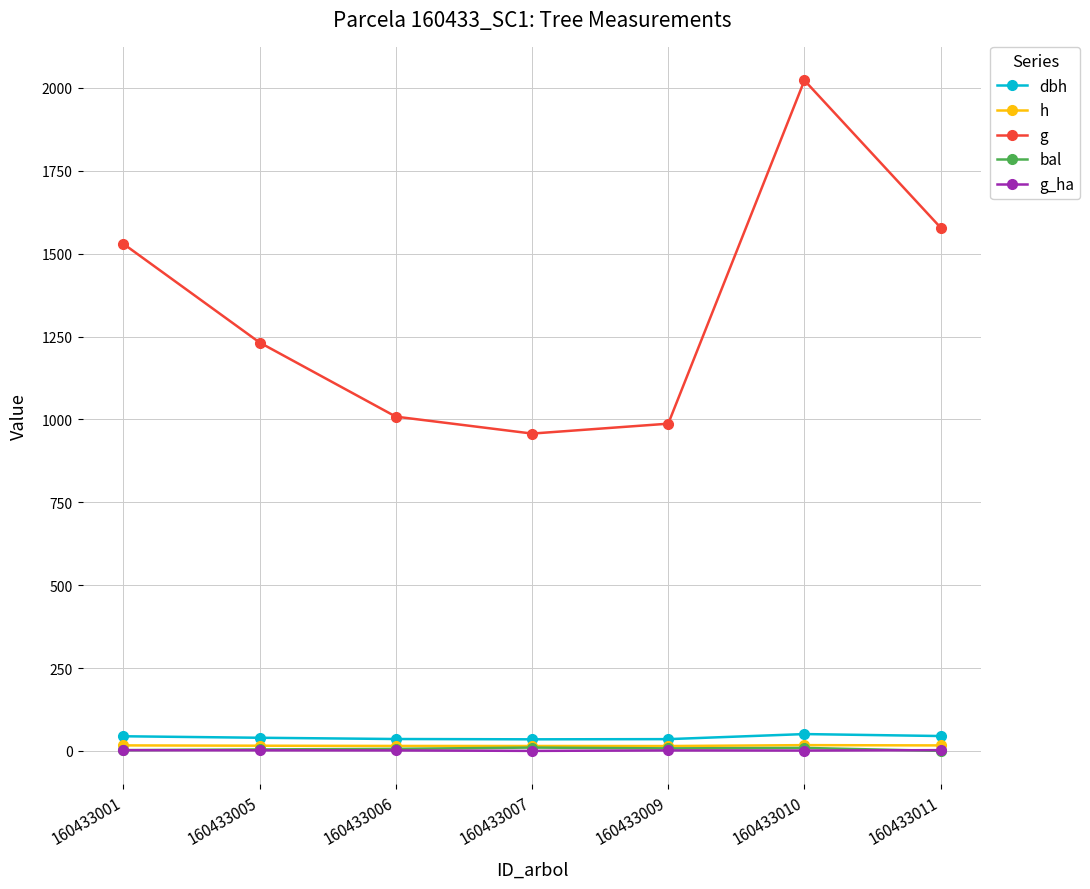

How many values in the dbh series exceed 39?

4